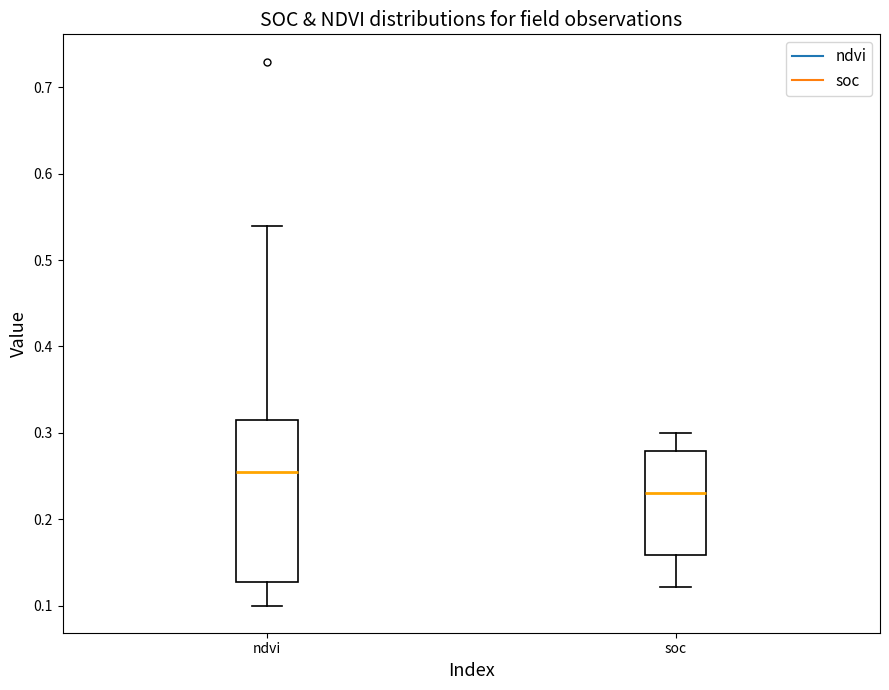

Which box is the tallest, from its lower edge to its upper edge?

ndvi